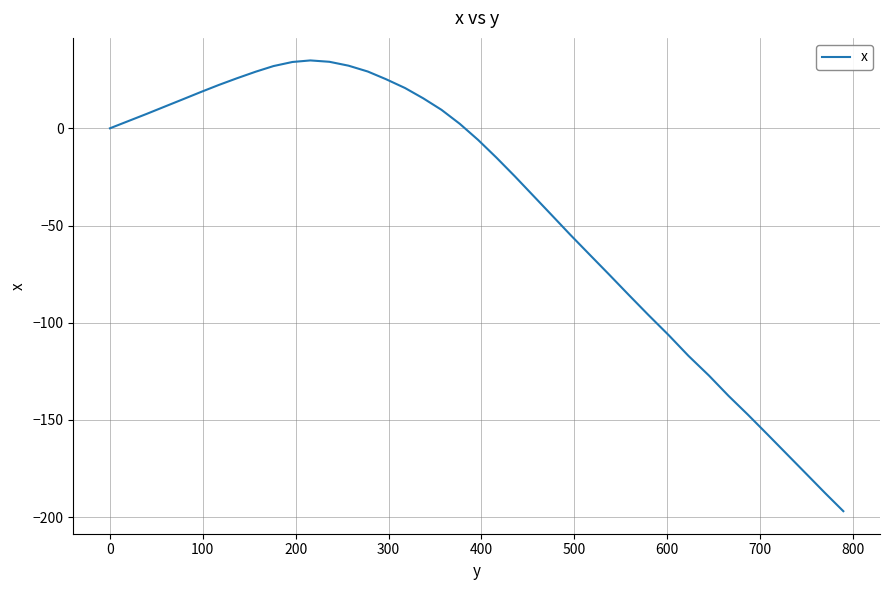

What is the difference between the maximum and minimum values?

231.8